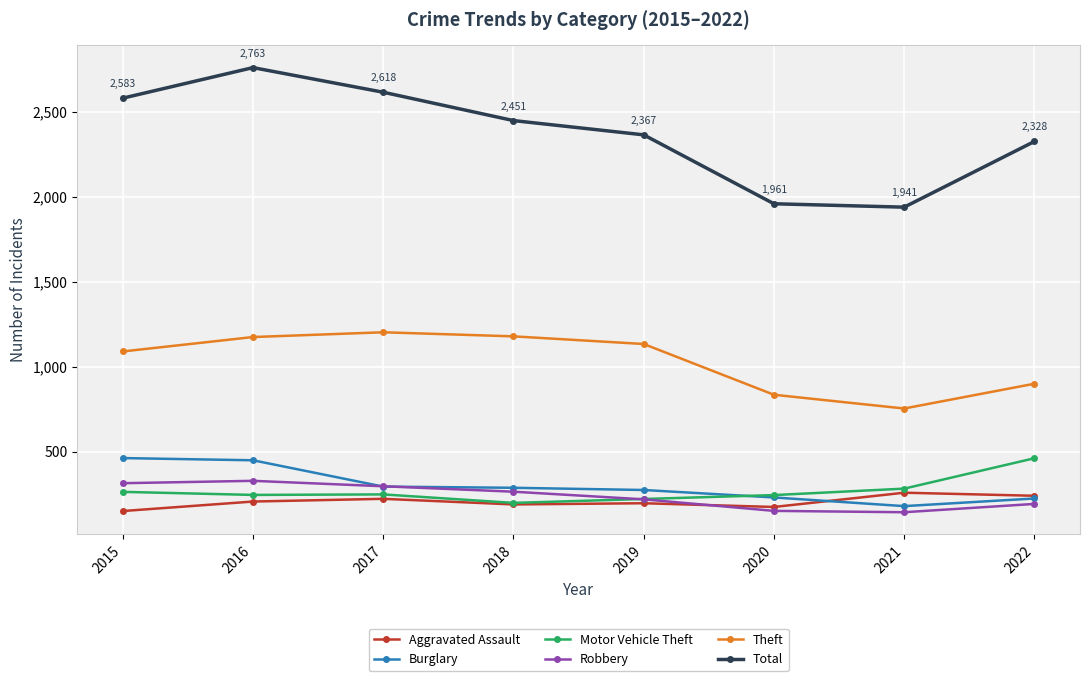

What are all the series names shown in the legend?

Aggravated Assault, Burglary, Motor Vehicle Theft, Robbery, Theft, Total